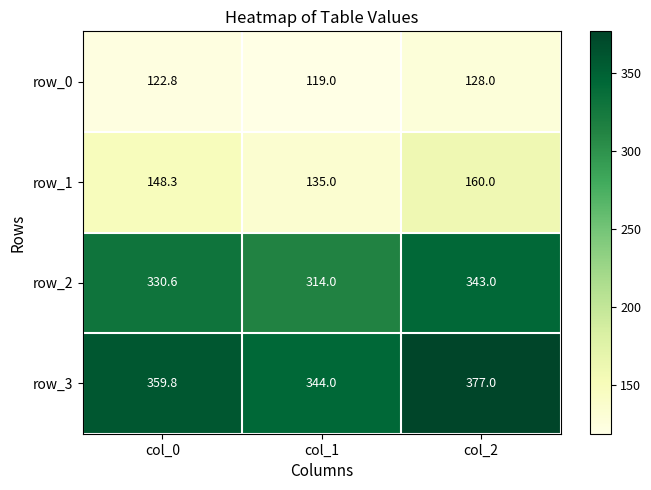

List the series in order of their peak value, highest first.

row_3, row_2, row_1, row_0